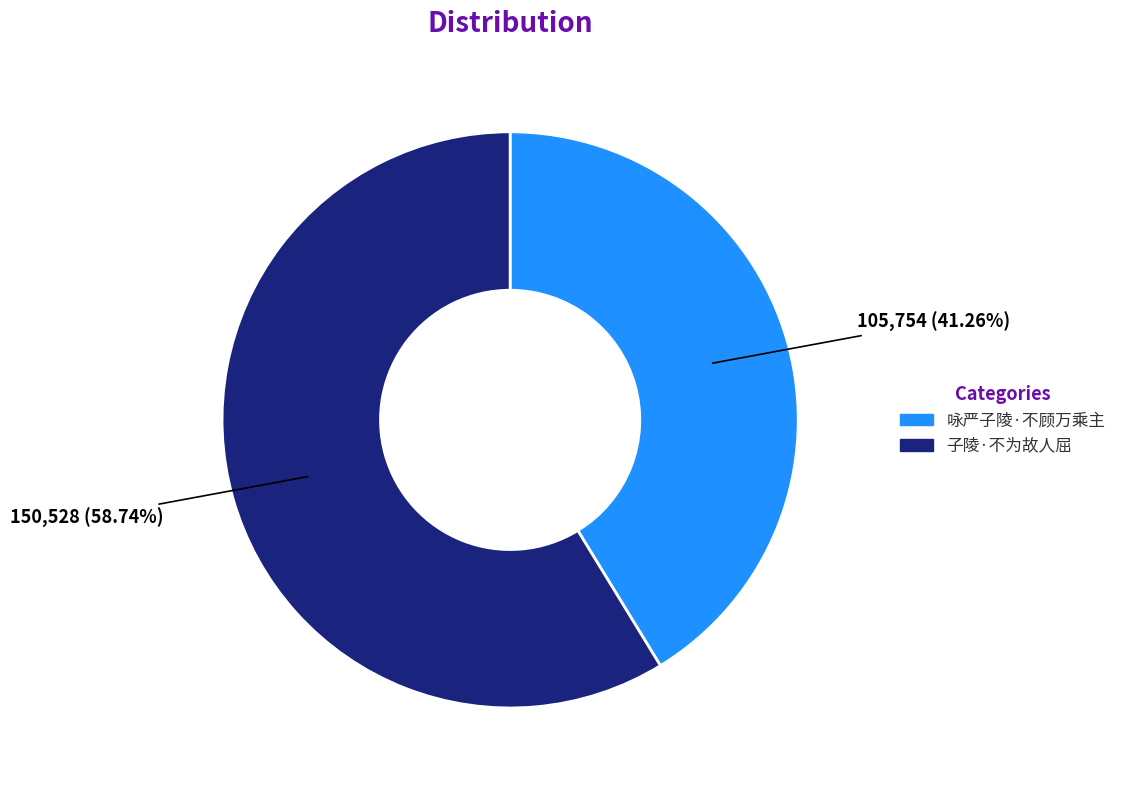

What percentage is the 咏严子陵·不顾万乘主 slice, to the nearest percent?

41%